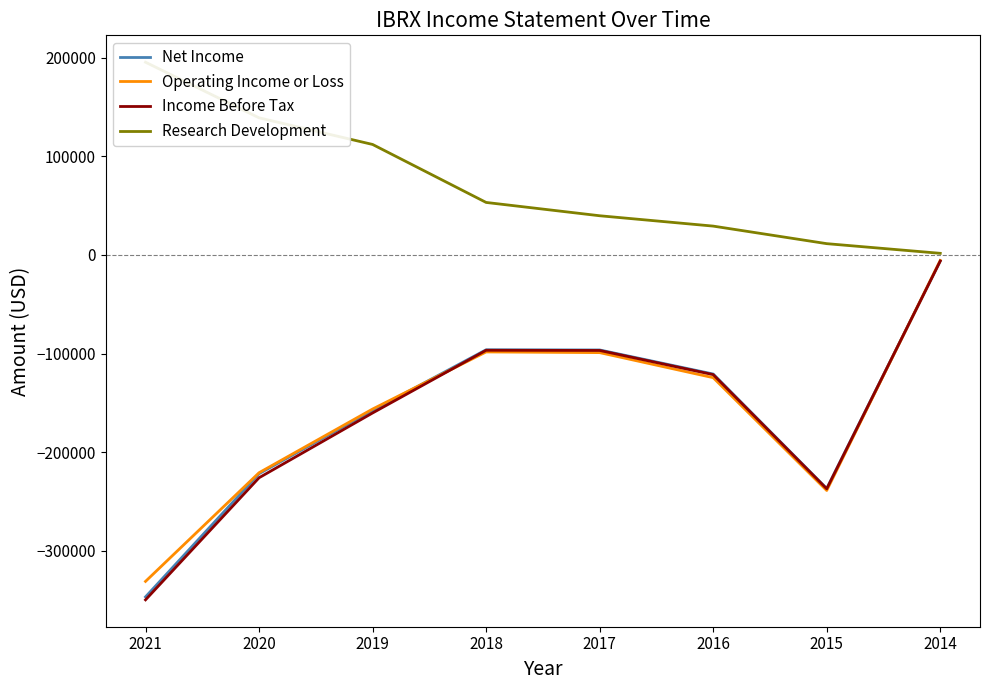

What is the value of the Income Before Tax point at the 2nd from the left?

-226000